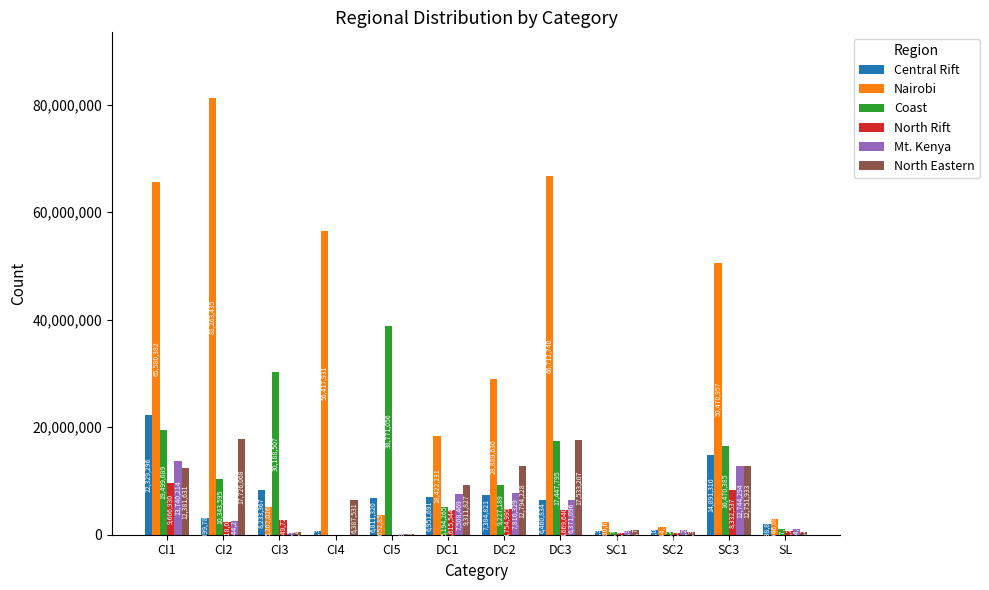

What is the total value across all series at SC1?

5423329